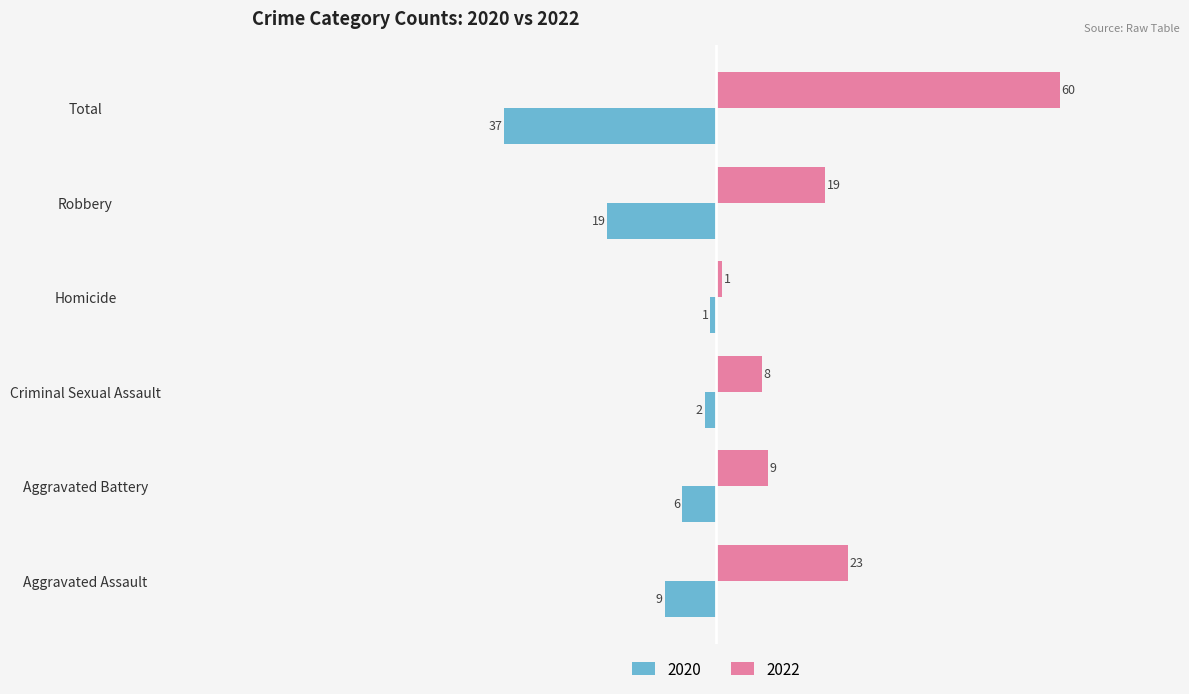

Which series has the largest total across all categories?

2022